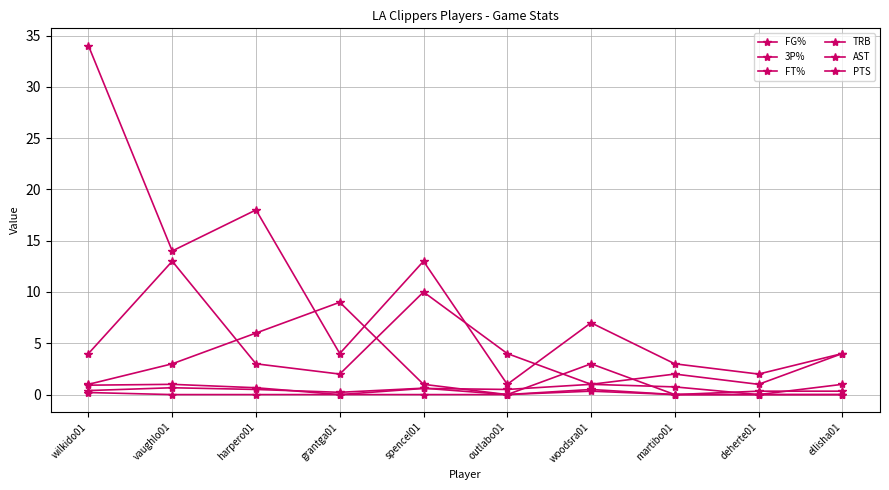

The value of AST at grantga01 is 9.0. True or false?

True